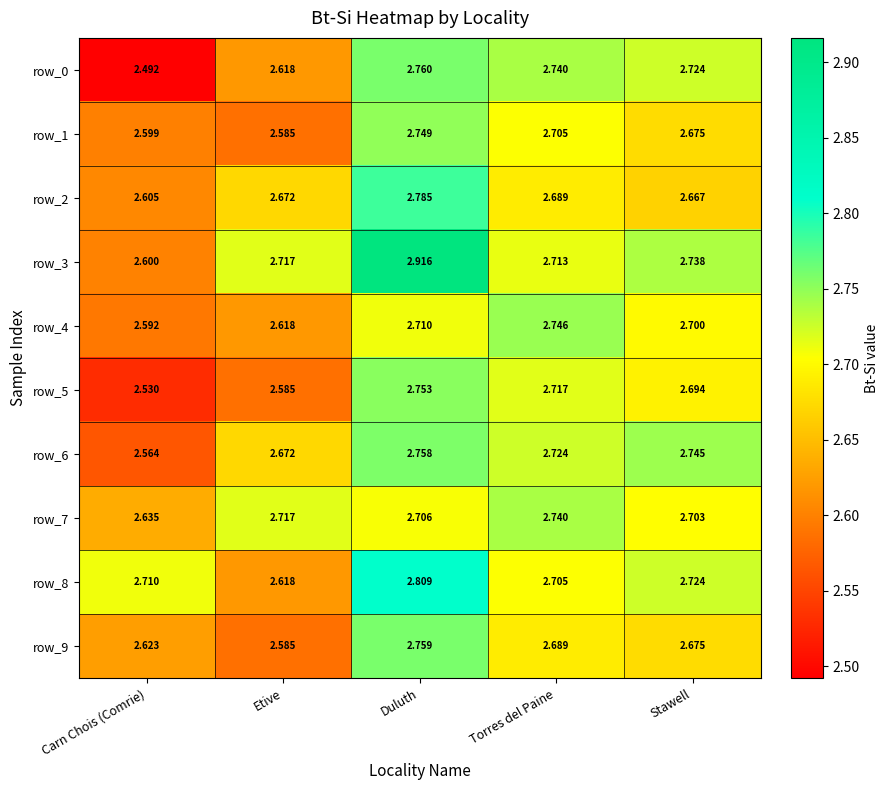

What is the difference between the second highest and second lowest values in the row_4 series?

0.1